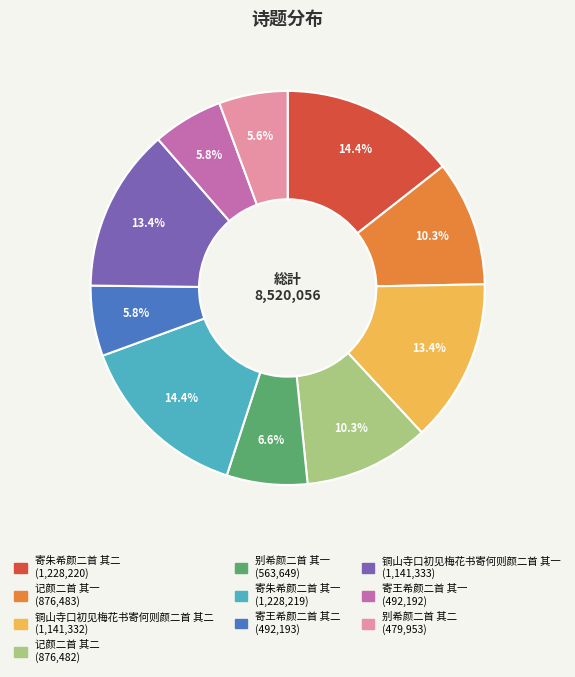

To the nearest percent, what percentage of the pie is 记颜二首 其一?

10%